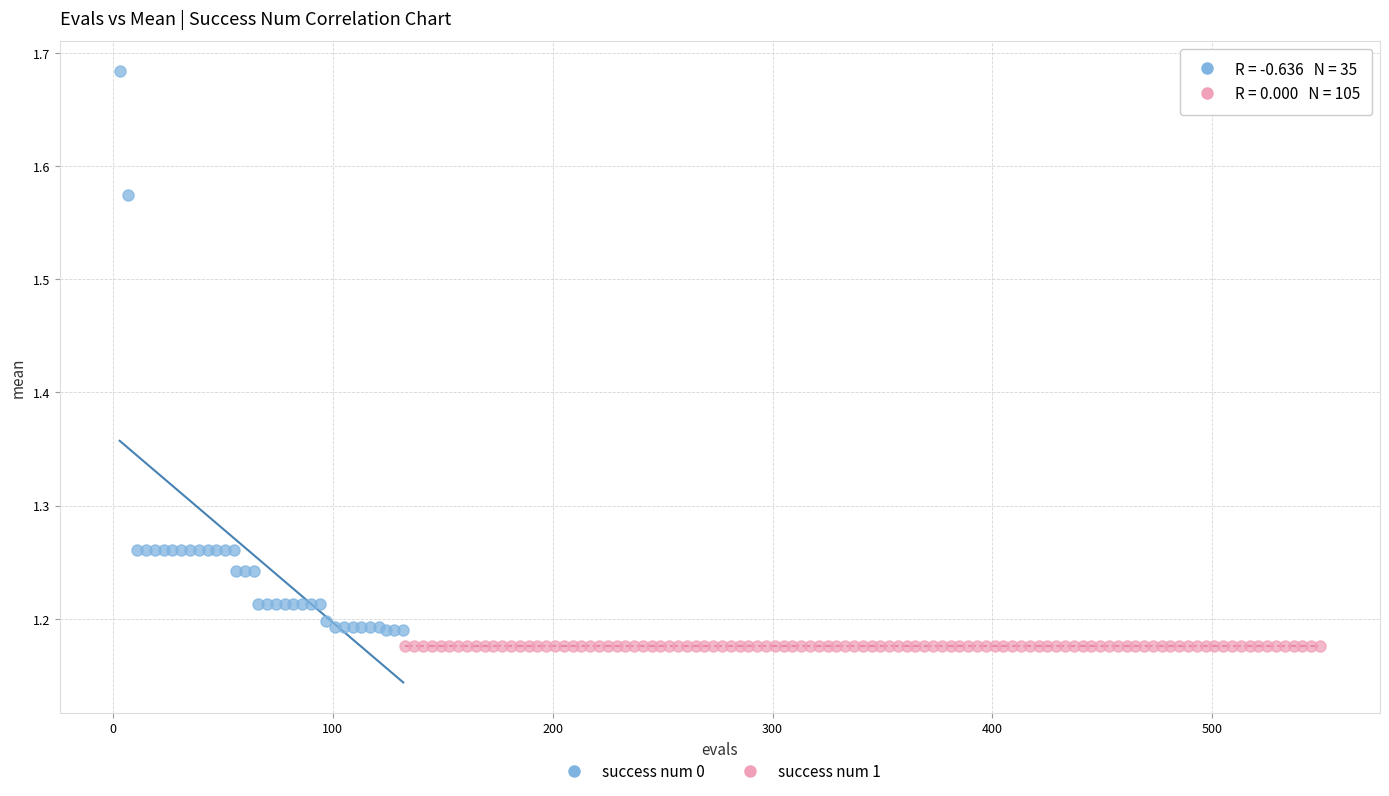

Which series reaches the maximum Y coordinate?

success num 0